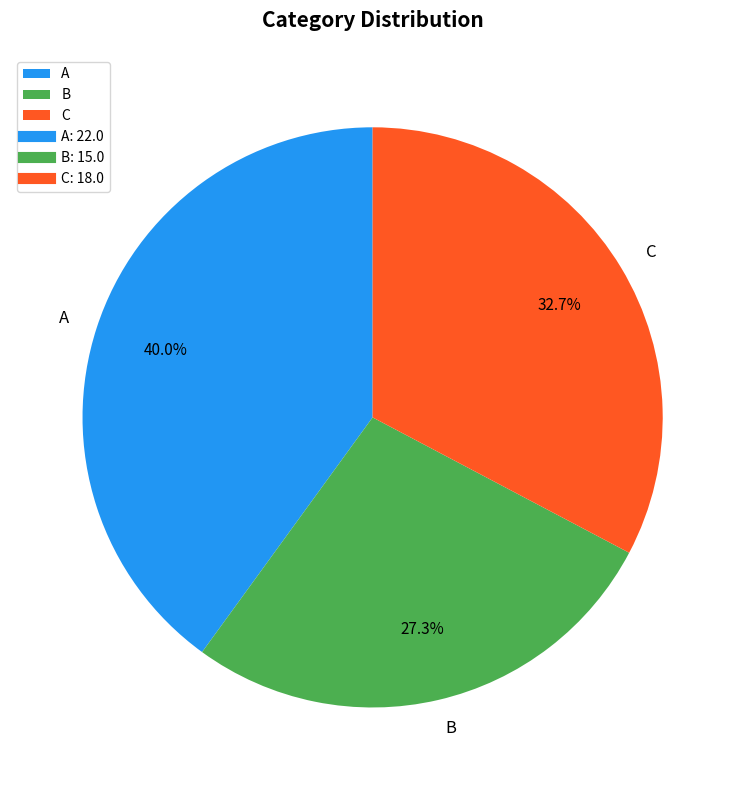

To the nearest percent, what is the combined percentage of A and B?

67%